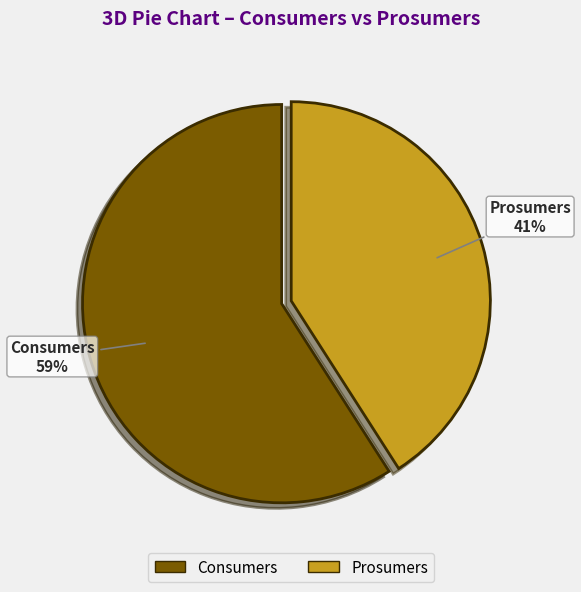

Count the number of slices in the pie.

2